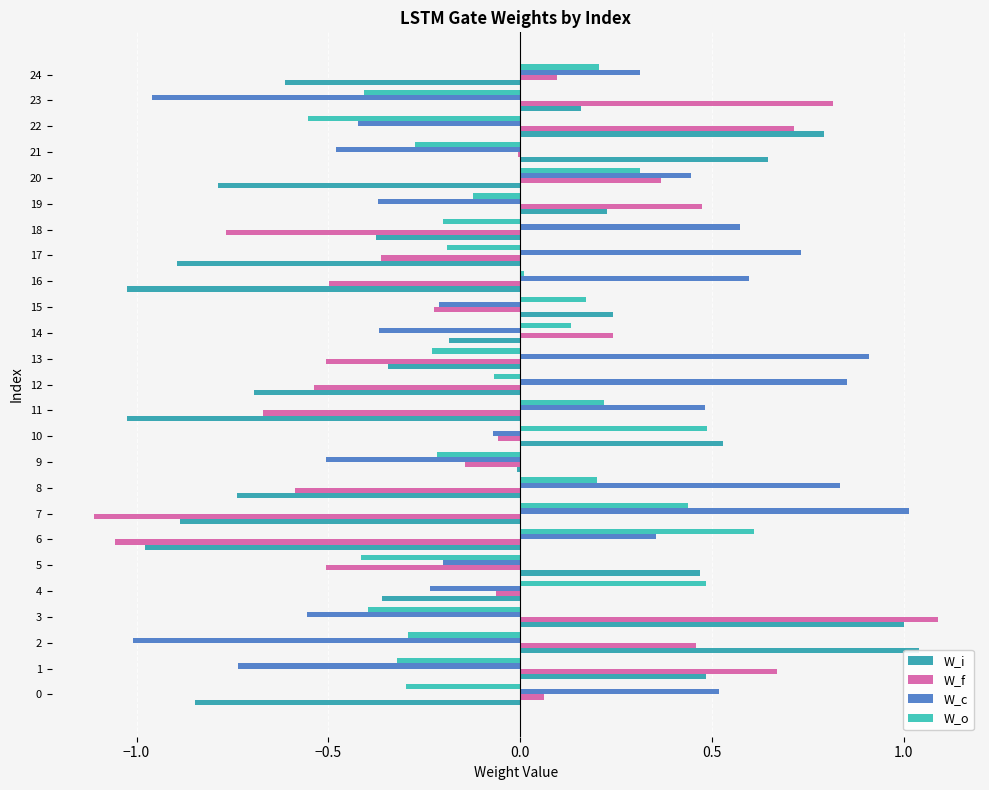

Which label corresponds to the smallest value in the chart?

7